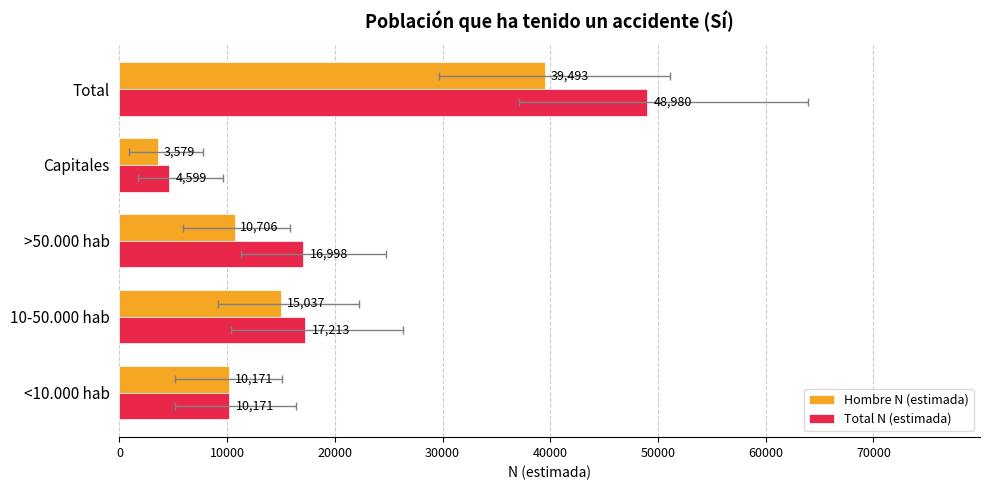

Which series has the largest total across all categories?

Total N (estimada)